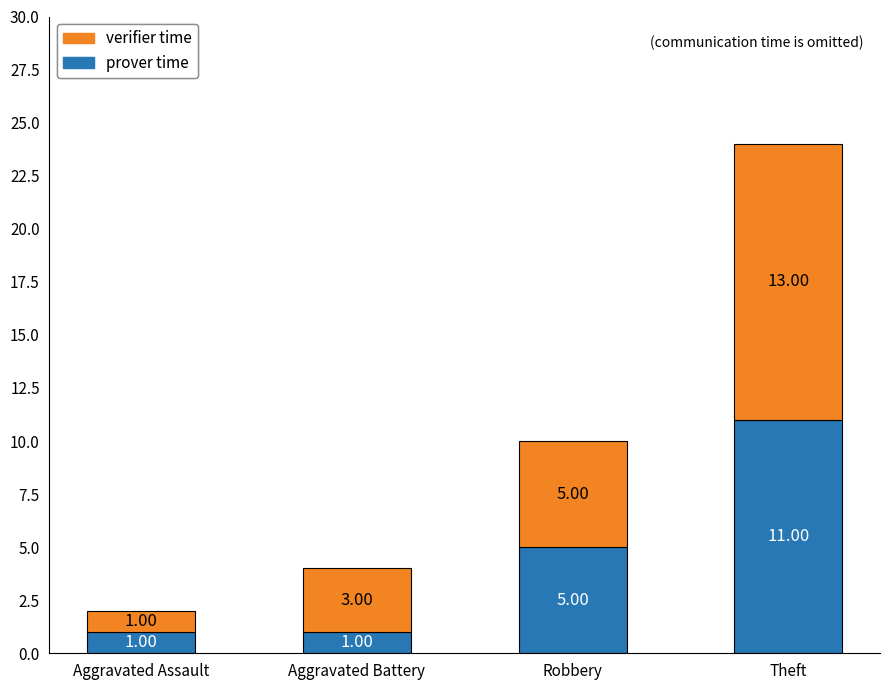

What is the sum of the prover time values at Robbery and Aggravated Battery?

6